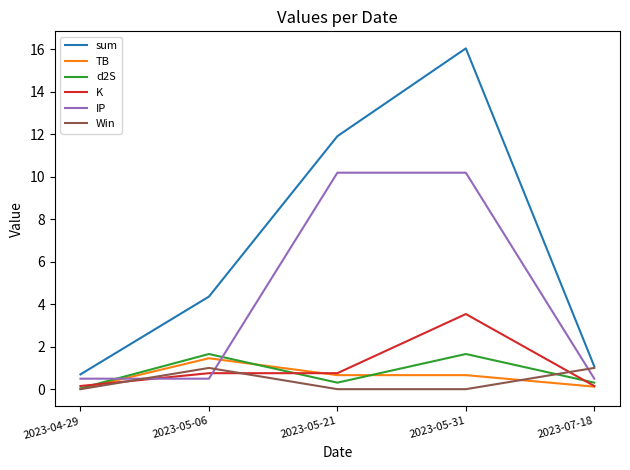

Is it true that d2S equals 1.7 at 2023-05-31?

True